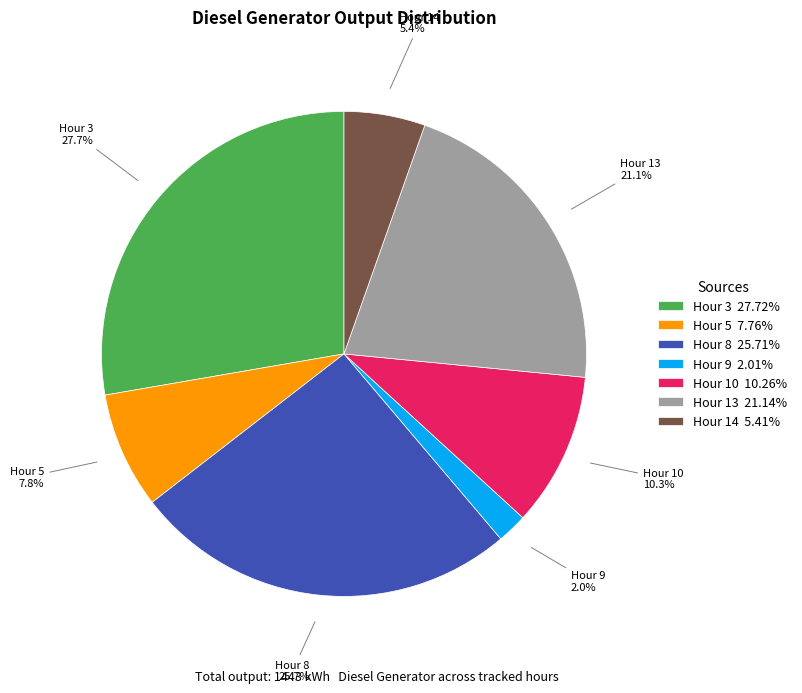

Is there any slice that represents more than half of the pie?

No